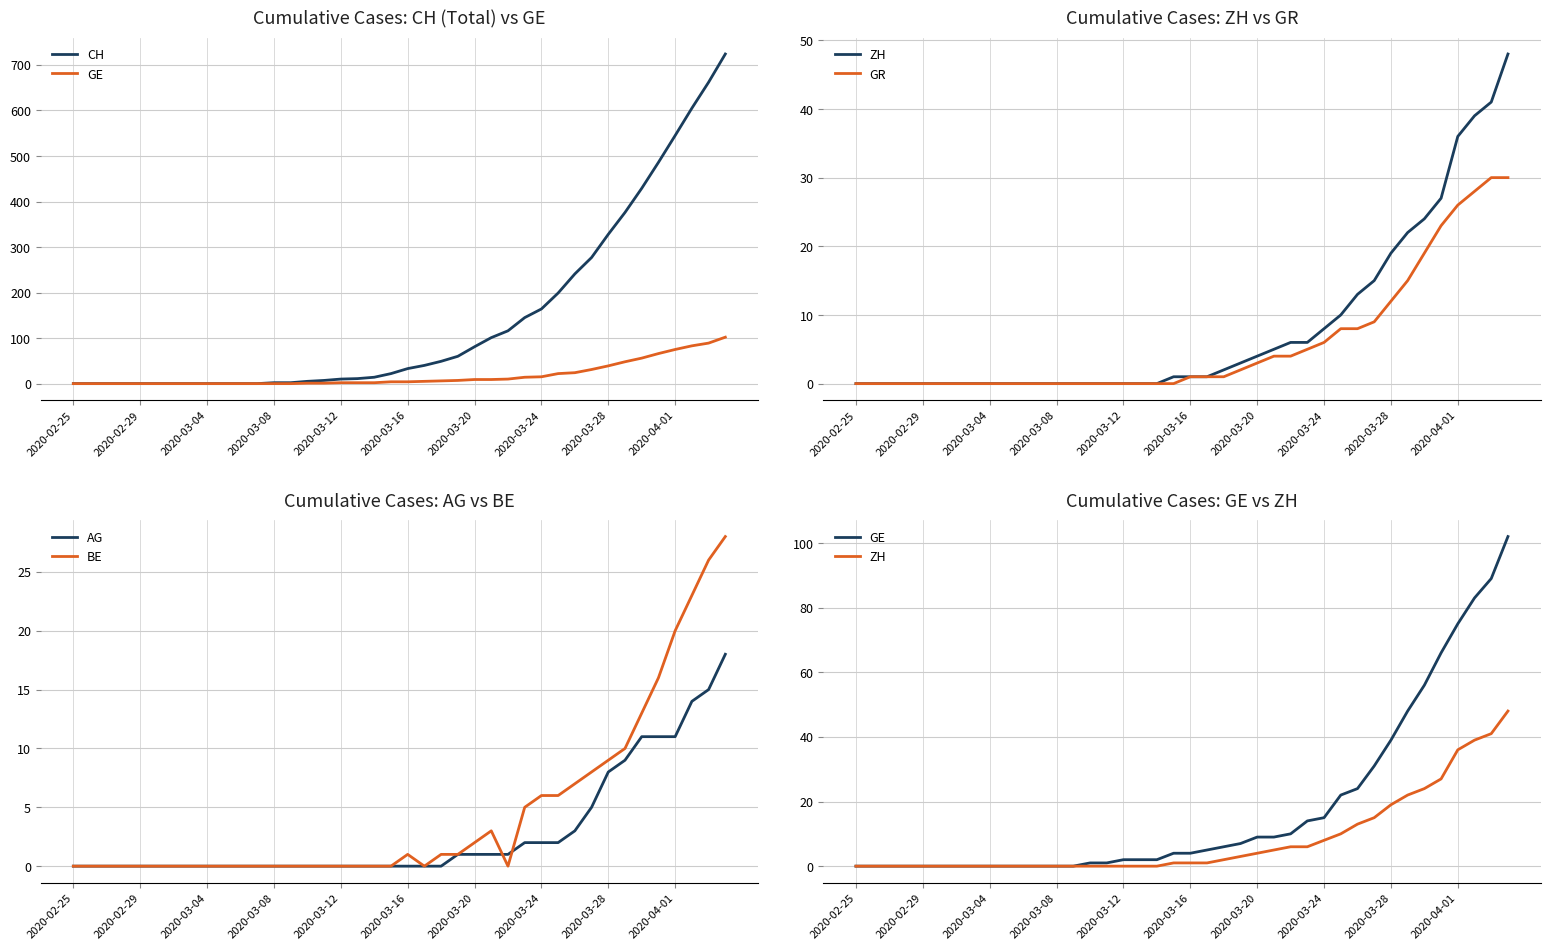

True or false: GR has a value of 2 at 21.

False